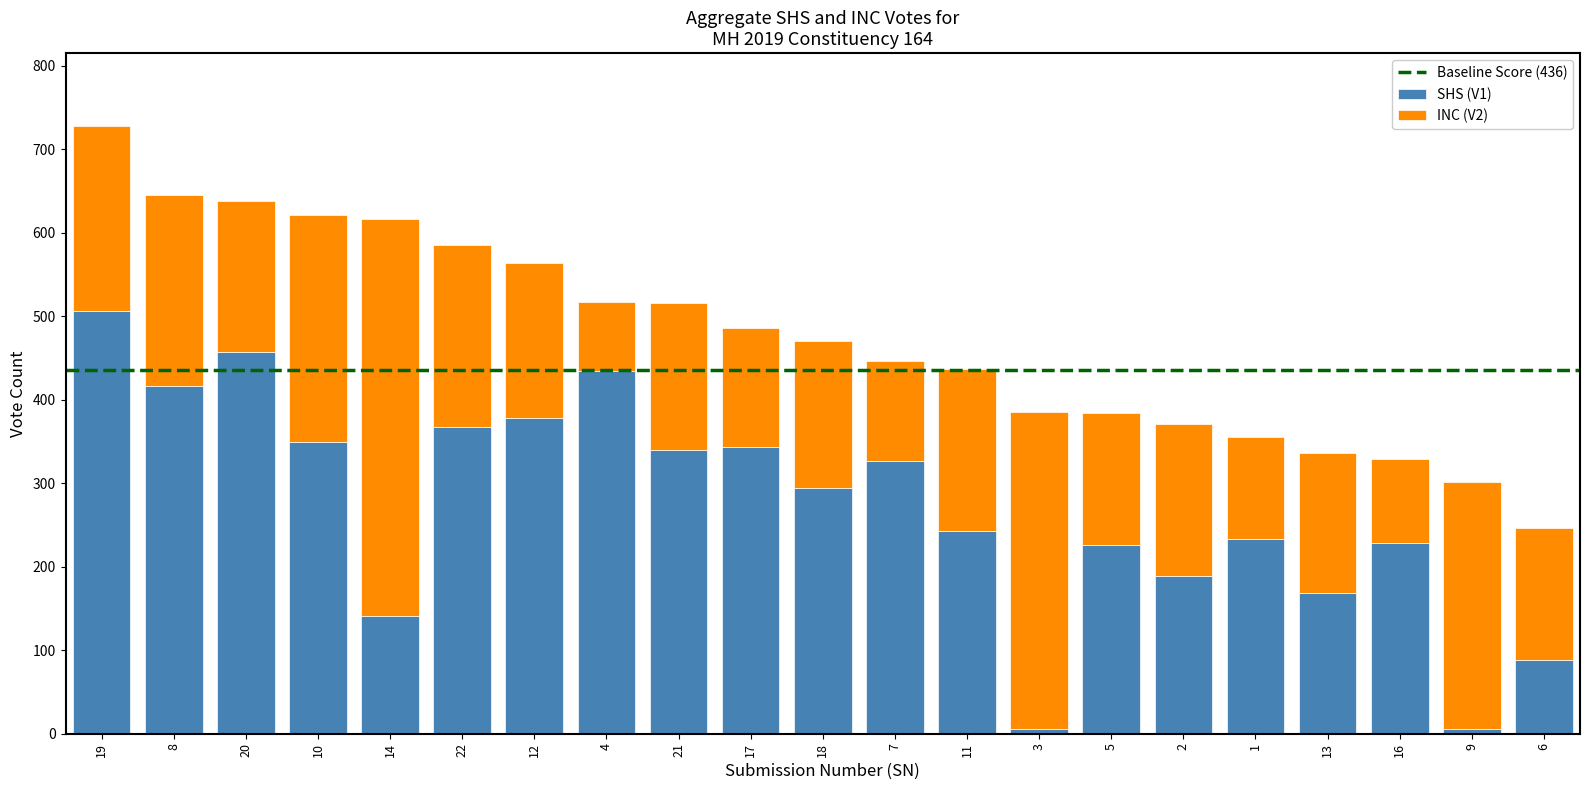

Are the bars horizontal?

No